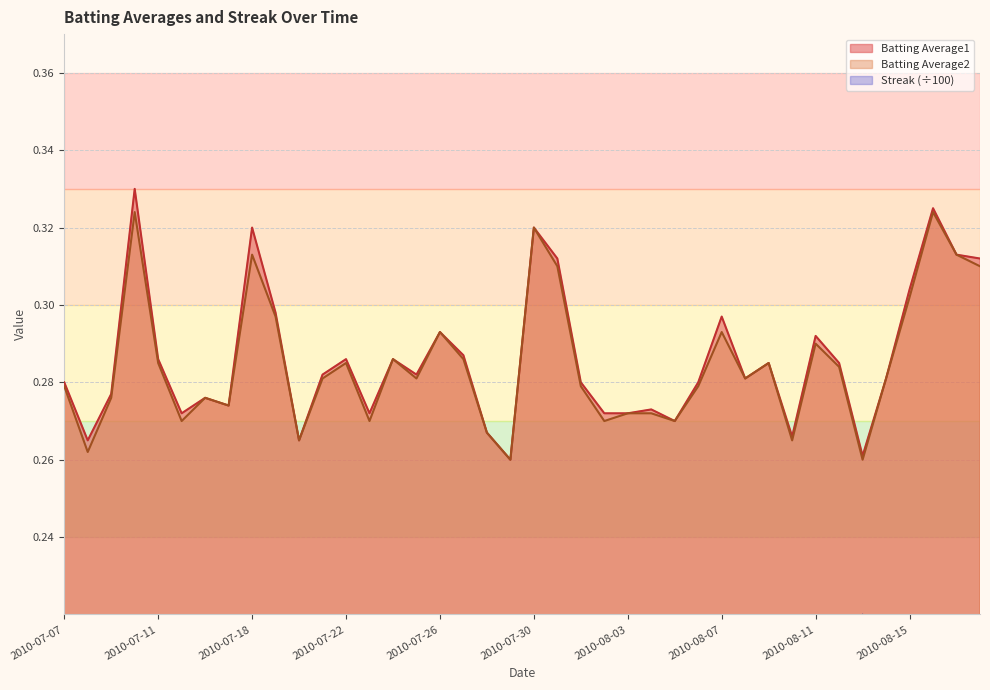

How many lines are shown in the chart?

3